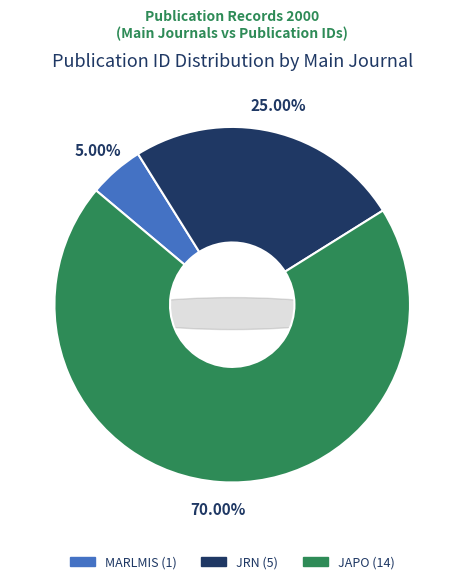

Is it true that MARLMIS is 1% of the pie?

False